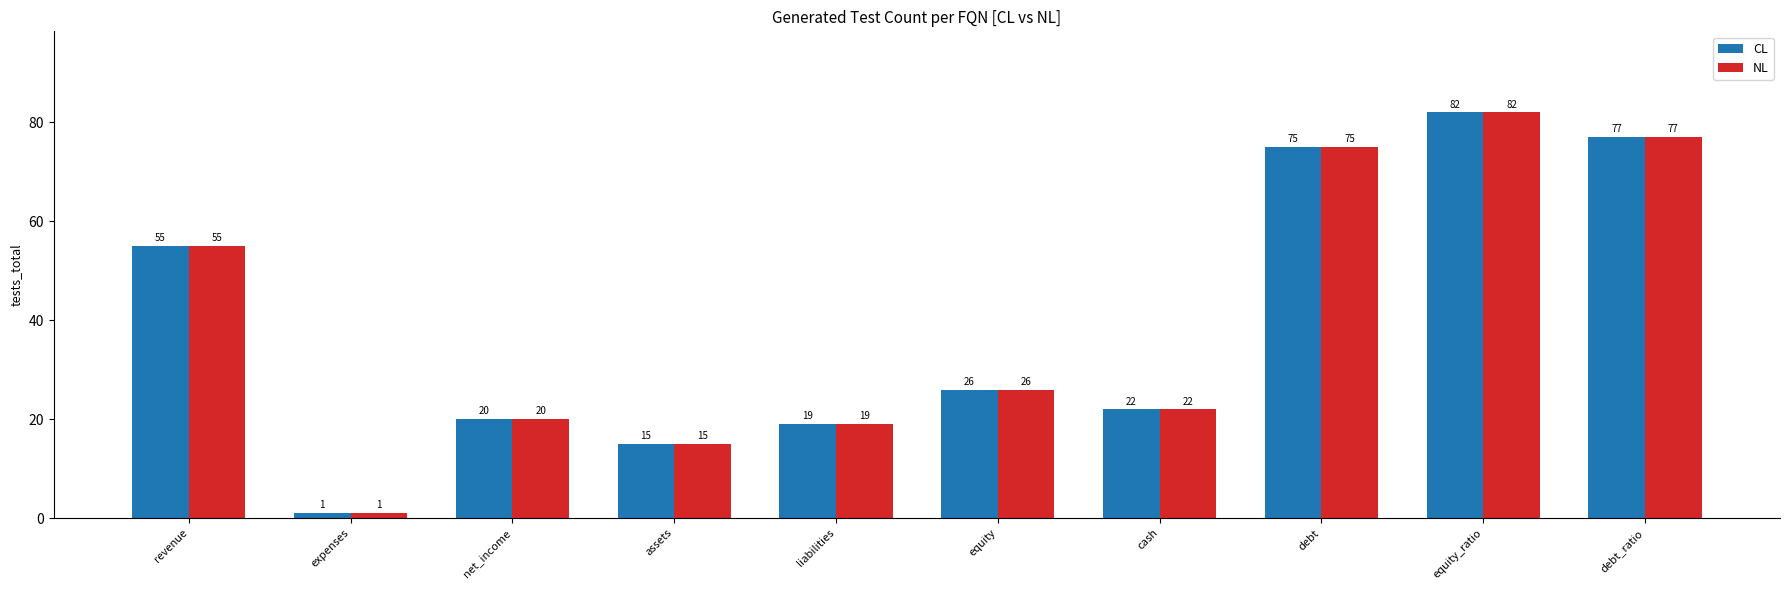

What is the difference between the second highest and minimum values in the NL series?

76